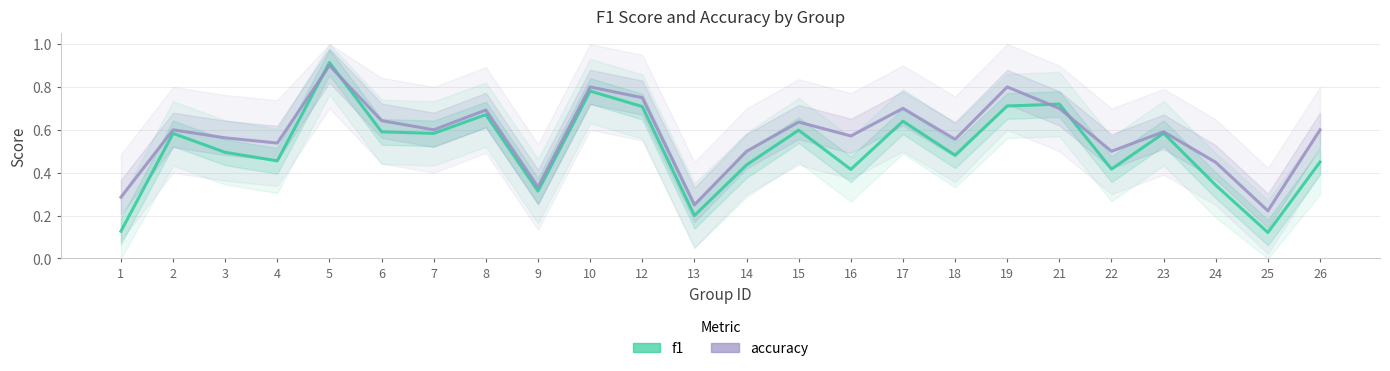

Reading left to right, transcribe all the data shown in this chart.

f1: 1=0.1	2=0.6	3=0.5	4=0.5	5=0.9	6=0.6	7=0.6	8=0.7	9=0.3	10=0.8	12=0.7	13=0.2	14=0.4	15=0.6	16=0.4	17=0.6	18=0.5	19=0.7	21=0.7	22=0.4	23=0.6	24=0.3	25=0.1	26=0.5
accuracy: 1=0.3	2=0.6	3=0.6	4=0.5	5=0.9	6=0.6	7=0.6	8=0.7	9=0.3	10=0.8	12=0.8	13=0.2	14=0.5	15=0.6	16=0.6	17=0.7	18=0.6	19=0.8	21=0.7	22=0.5	23=0.6	24=0.4	25=0.2	26=0.6